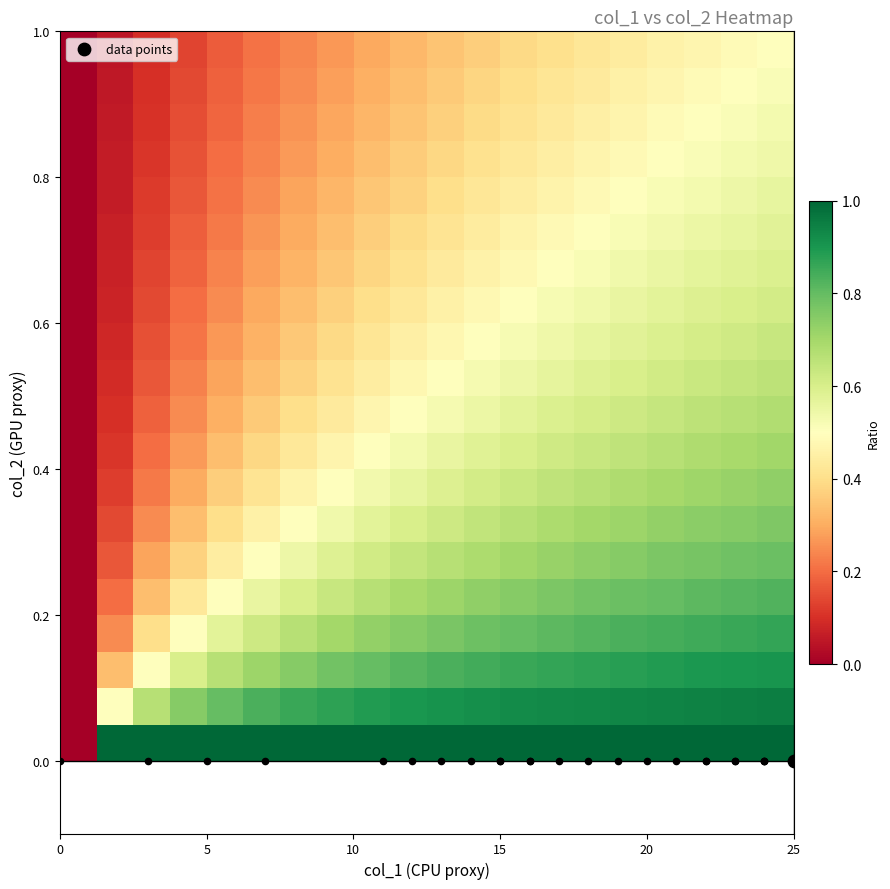

How many distinct data groups are displayed?

20